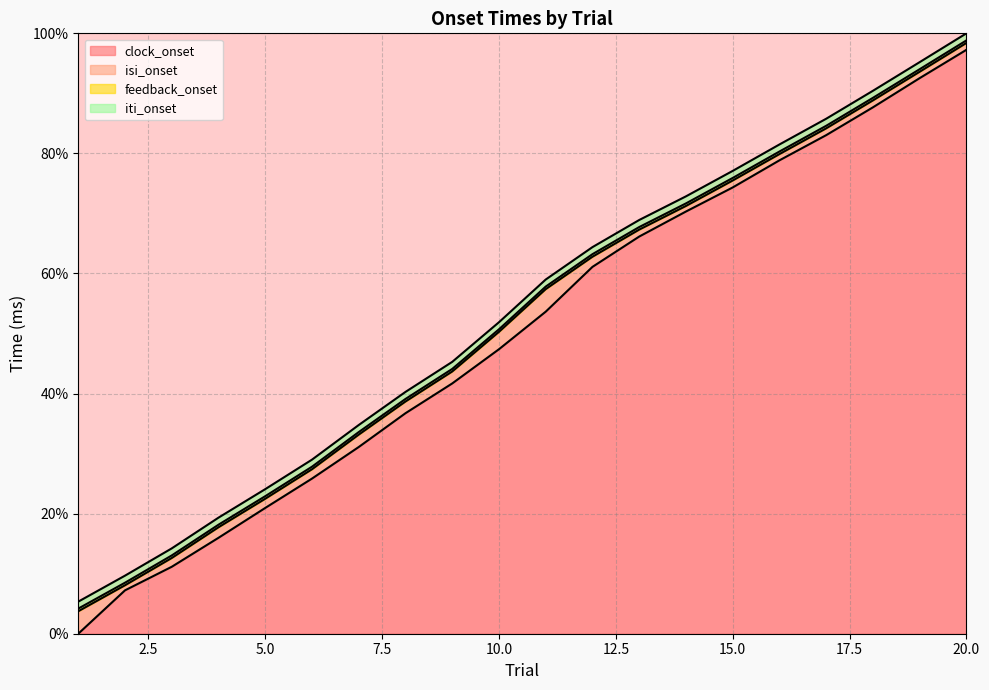

What is the highest value of the clock_onset series?

97.3